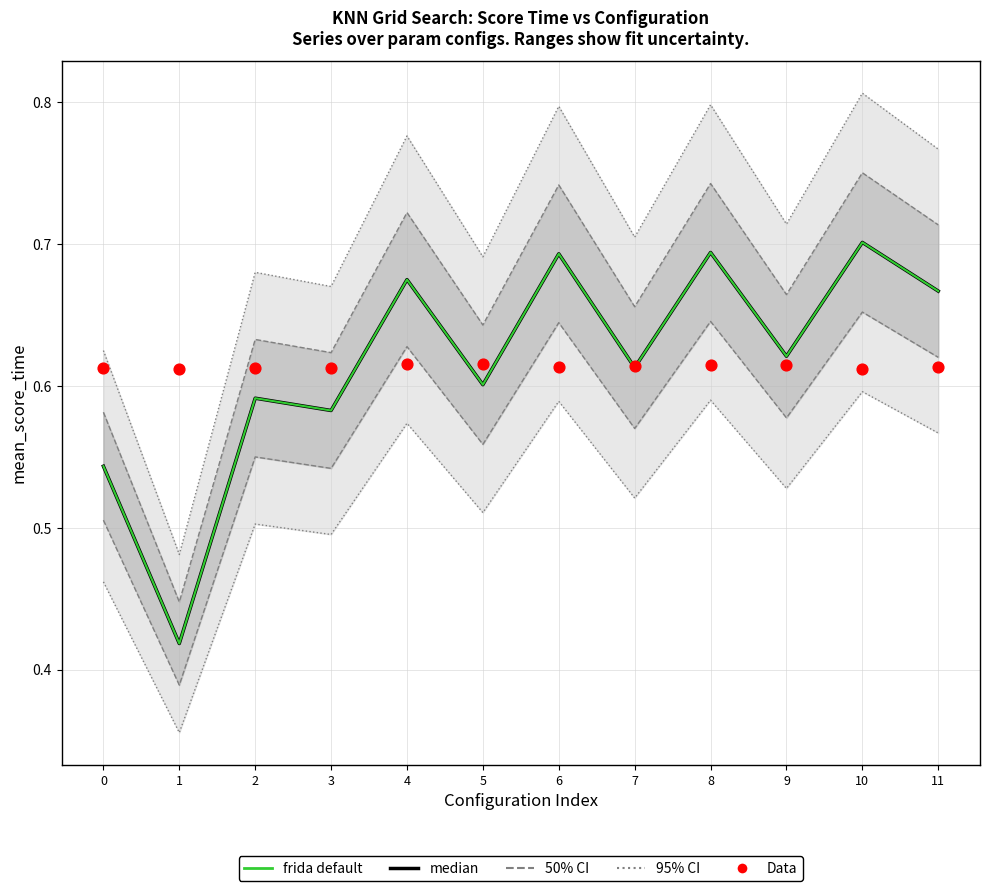

Which series has the widest spread of Y values?

median